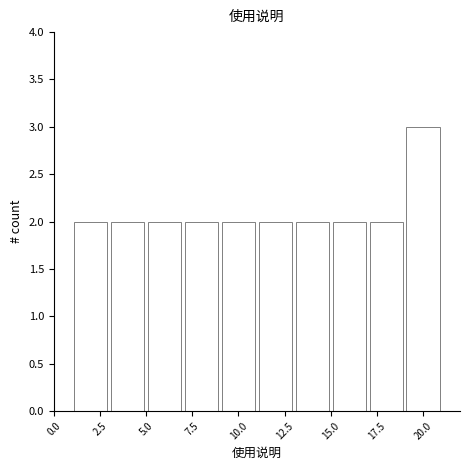

Over which range of the x-axis is the bar tallest?

19 to 21